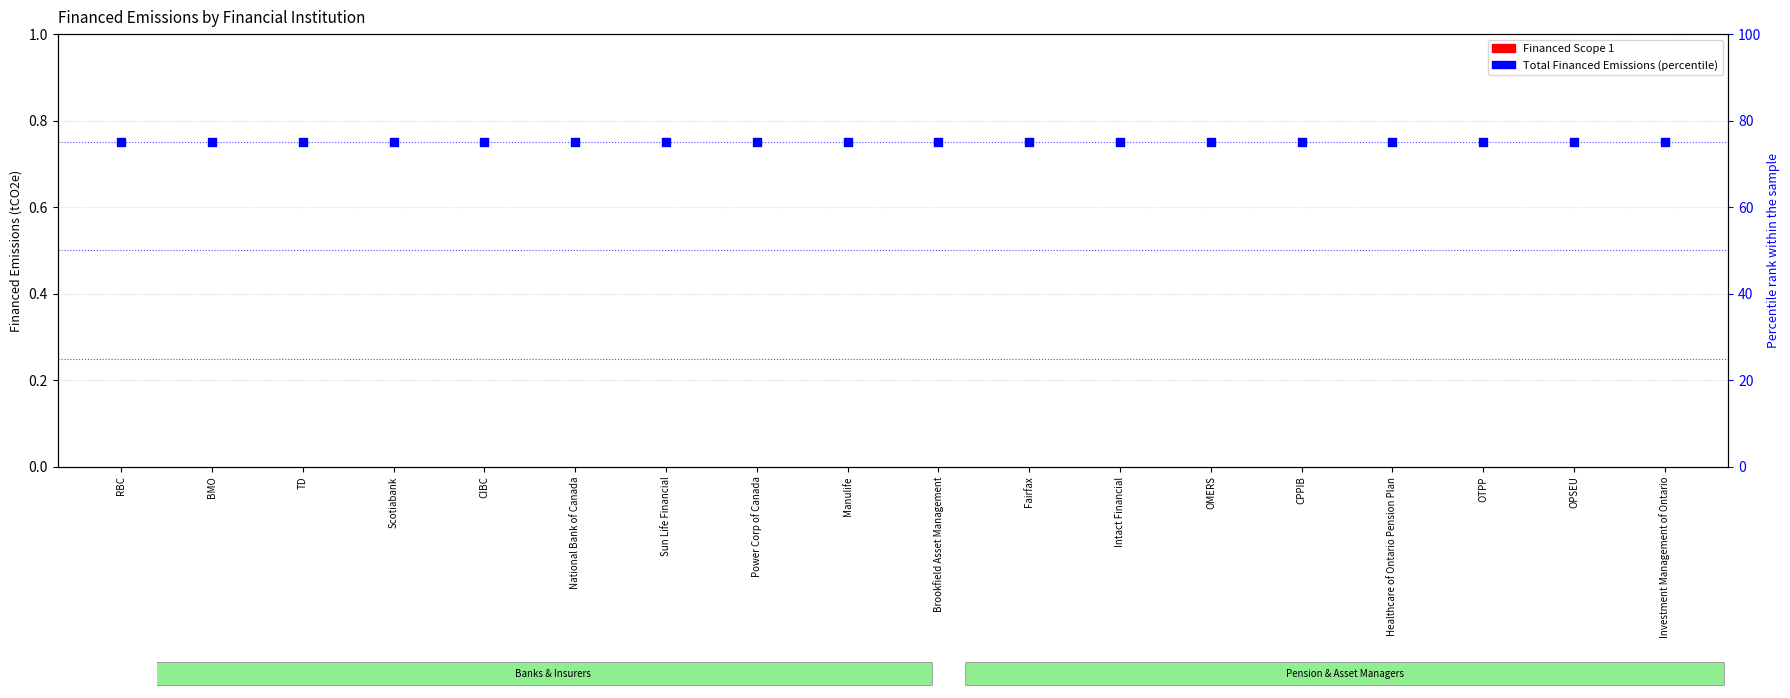

At which category is the sum across all series the highest?

RBC